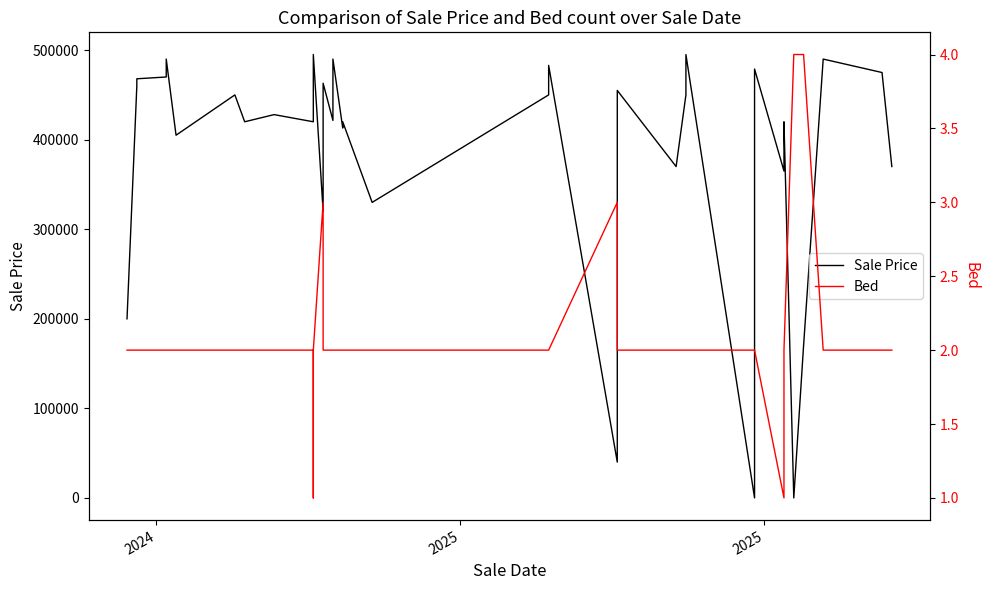

At how many categories does at least one series exceed 181620?

36